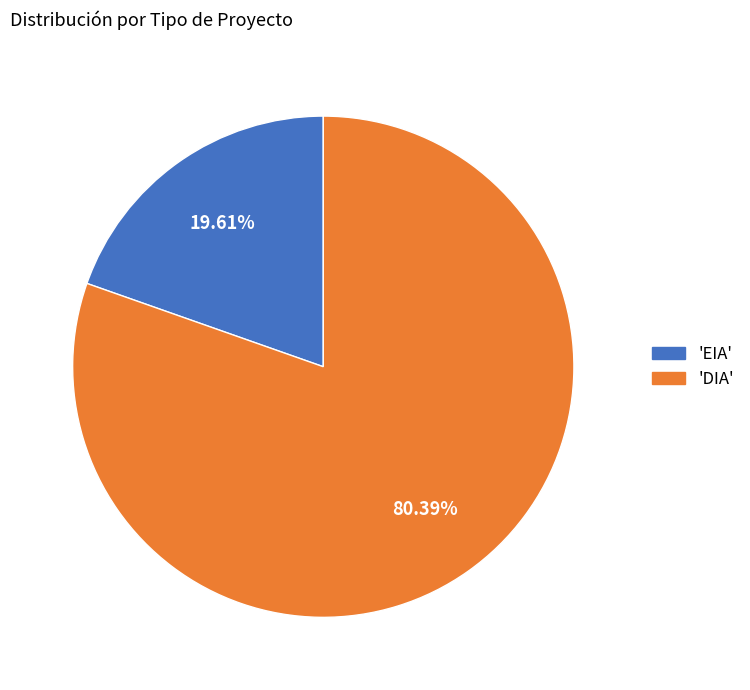

To the nearest percent, what is the average slice percentage?

50%